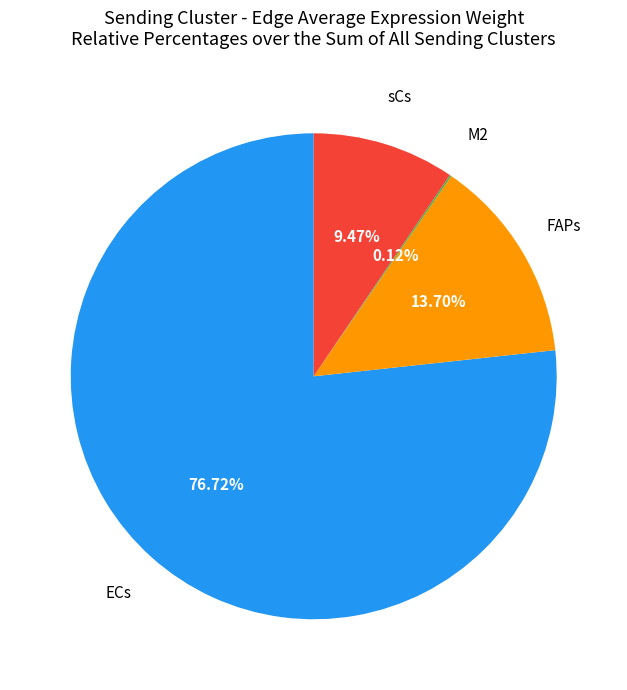

Which slice is the largest?

ECs